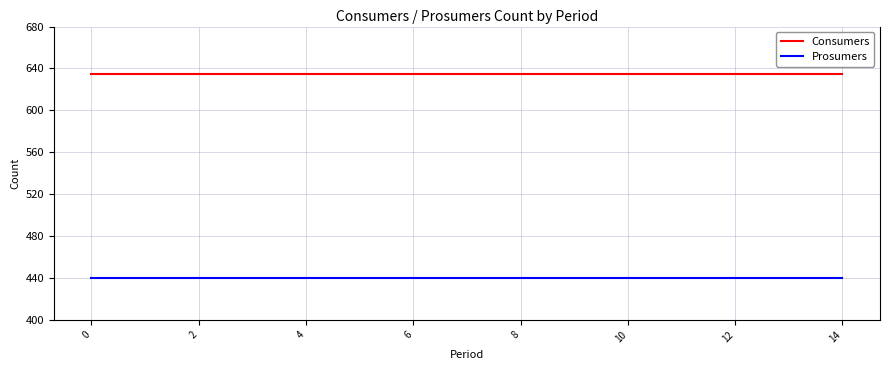

What is the greatest value displayed?

635